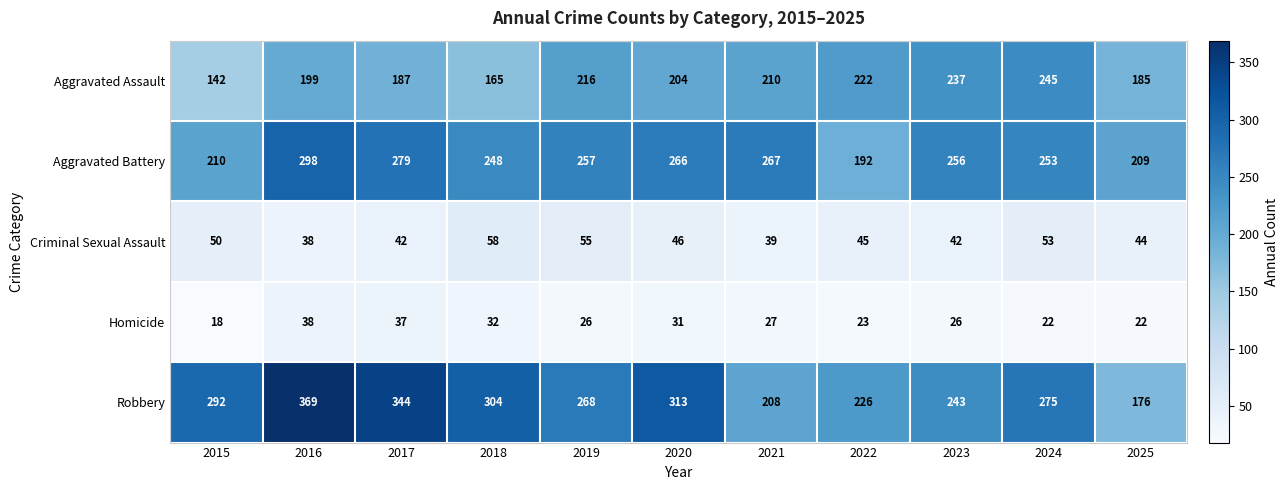

At how many categories does at least one series exceed 225?

10